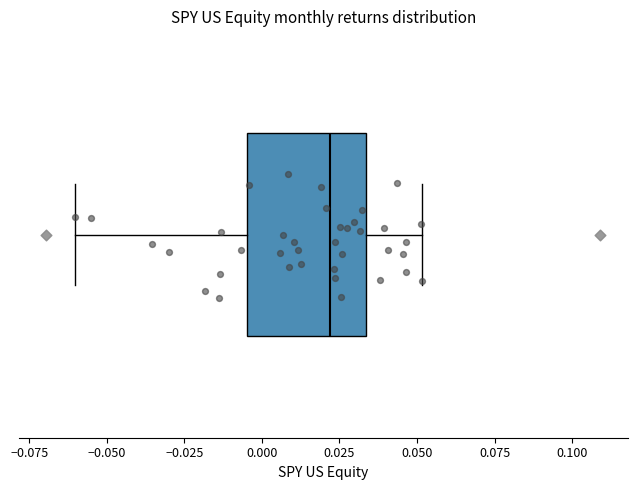

Read this box plot against the x-axis: the position of the median line, the range covered by the box, and the ends of both whiskers. The values are not printed on the chart, so give them approximately, as read against the axis.

median 0.020, box -0.005 to 0.035, whiskers -0.060 to 0.050